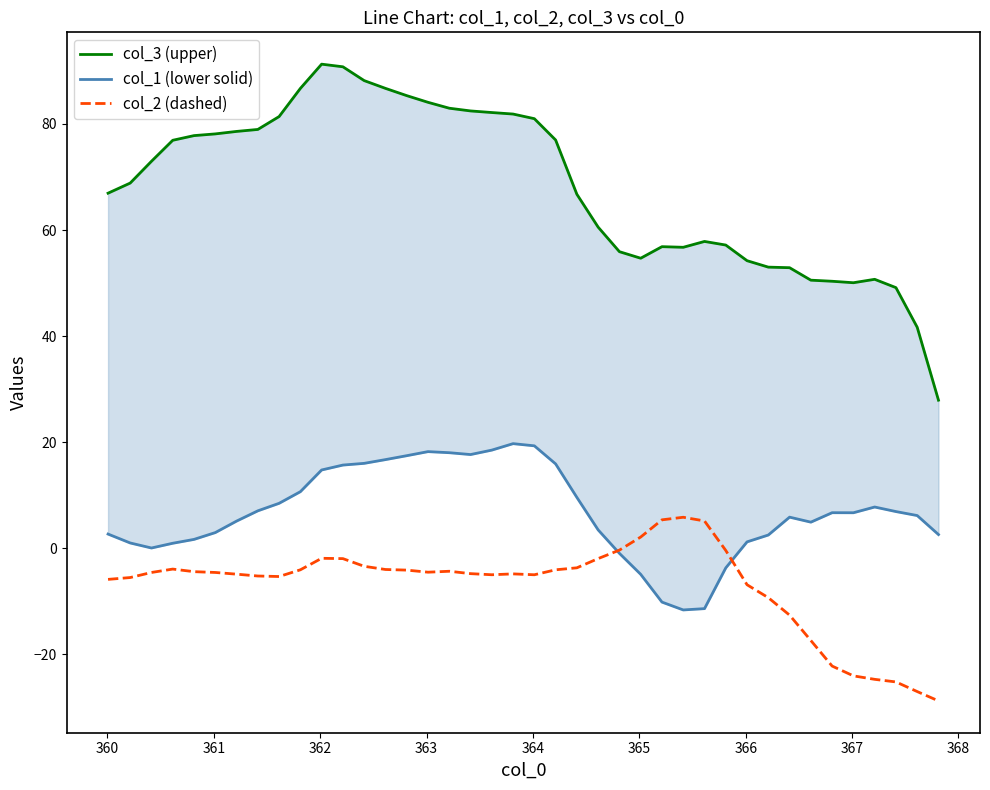

How many interior local peaks does the col_2 (dashed) series have?

5